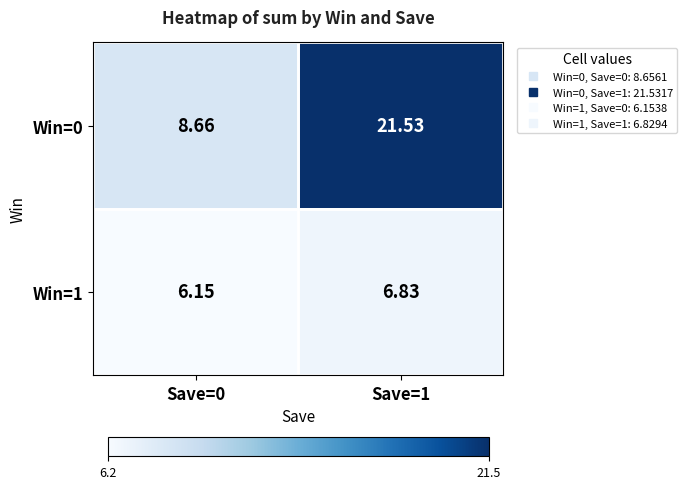

Which series has the widest spread of values?

Win=0